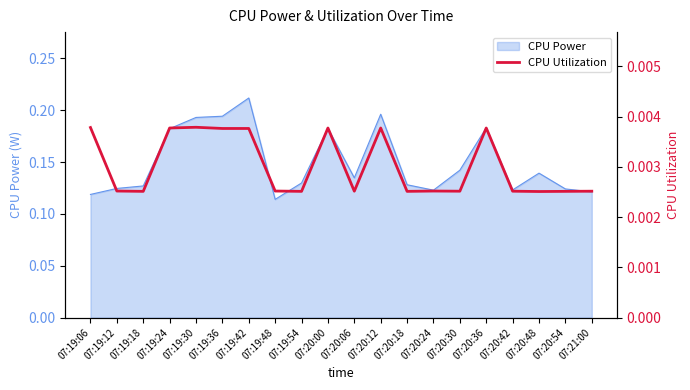

The CPU Power series shows 0.2 at 07:19:54. True or false?

False